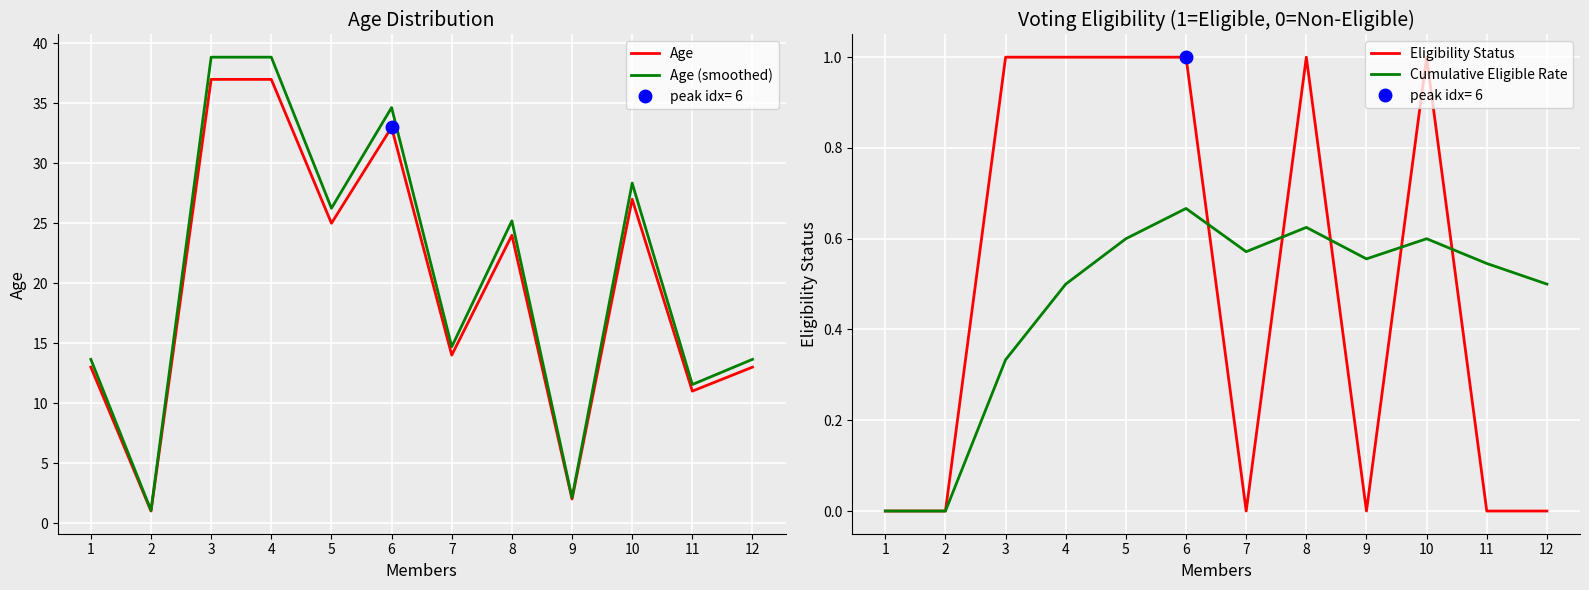

What are all the series names shown in the legend?

Age, Age (smoothed), Eligibility Status, Cumulative Eligible Rate